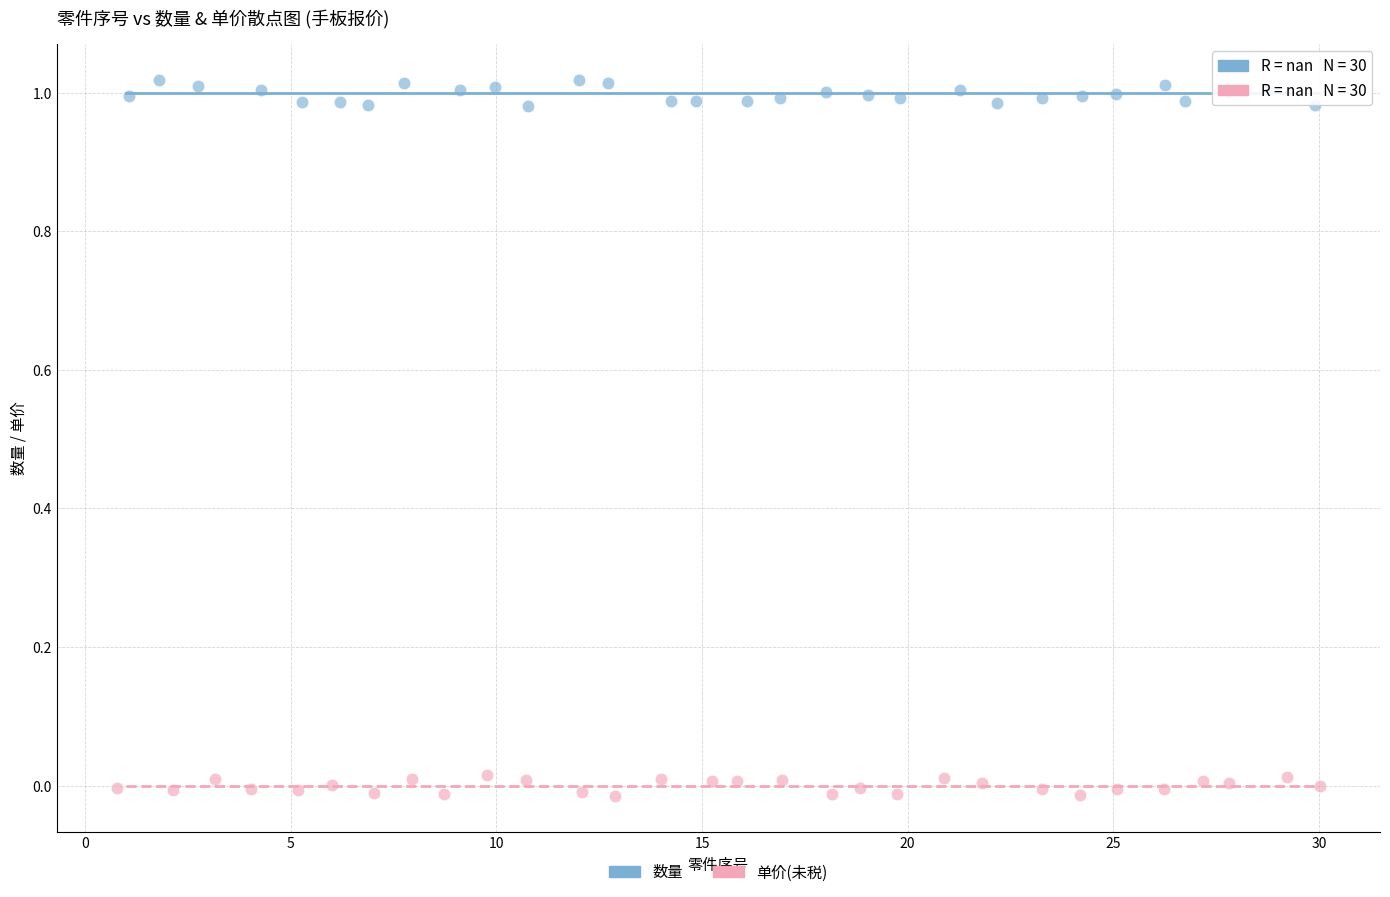

Which series contains the highest Y value?

数量